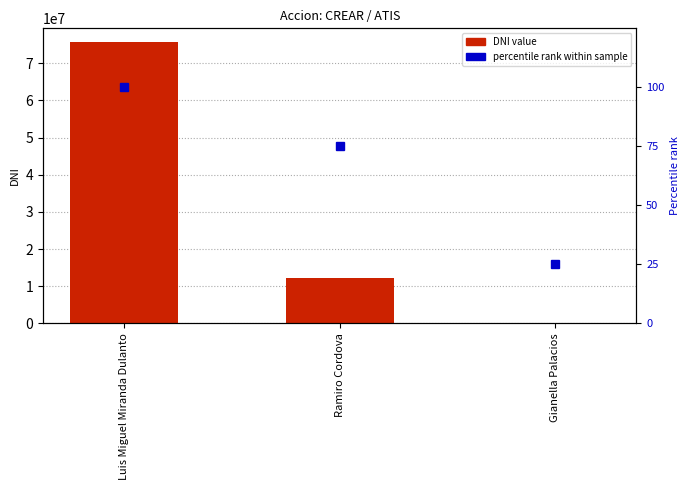

What is the difference between the maximum and minimum values in the percentile rank within sample series?

75